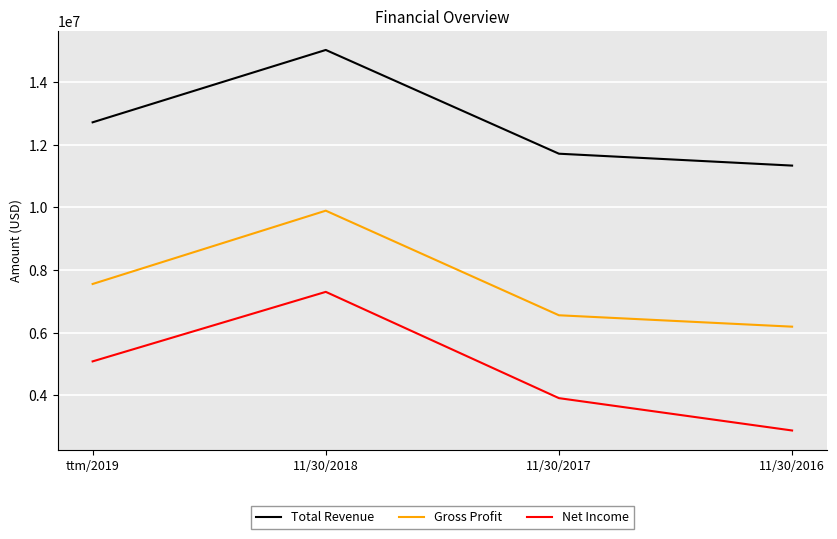

The Net Income series shows 8567007 at ttm/2019. True or false?

False